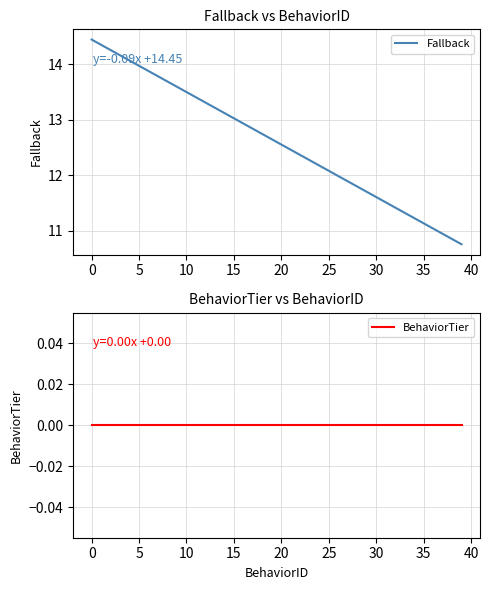

What is the average value of the Fallback series?

12.6